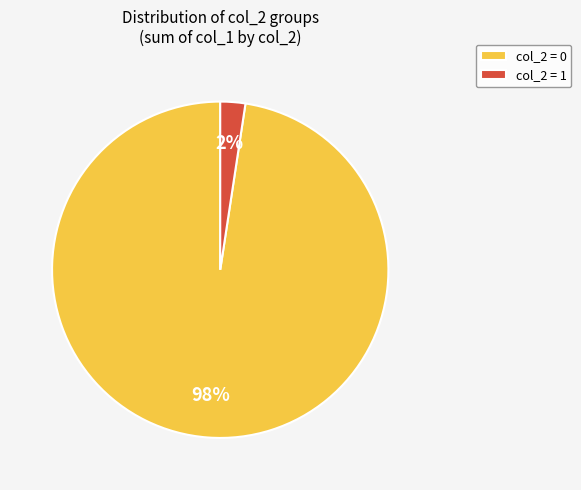

Is the sum of col_2 = 0 and col_2 = 1 greater than half?

Yes